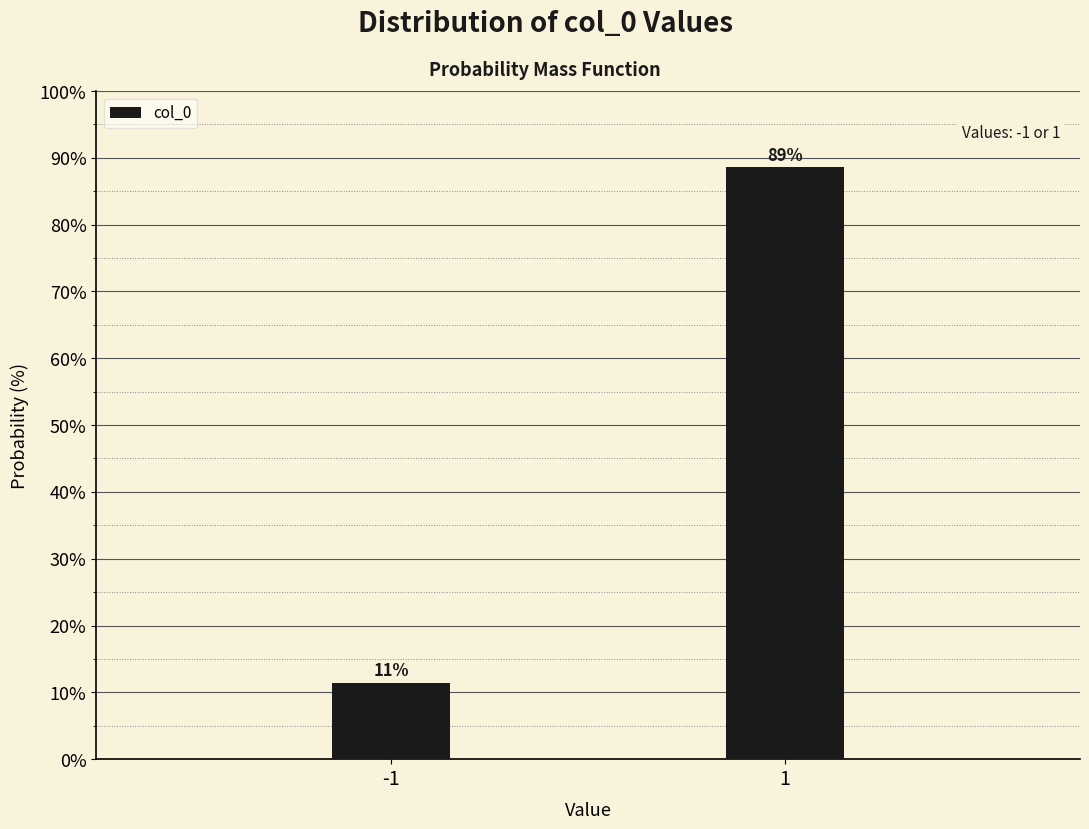

Rank the categories by value from lowest to highest.

-1, 1